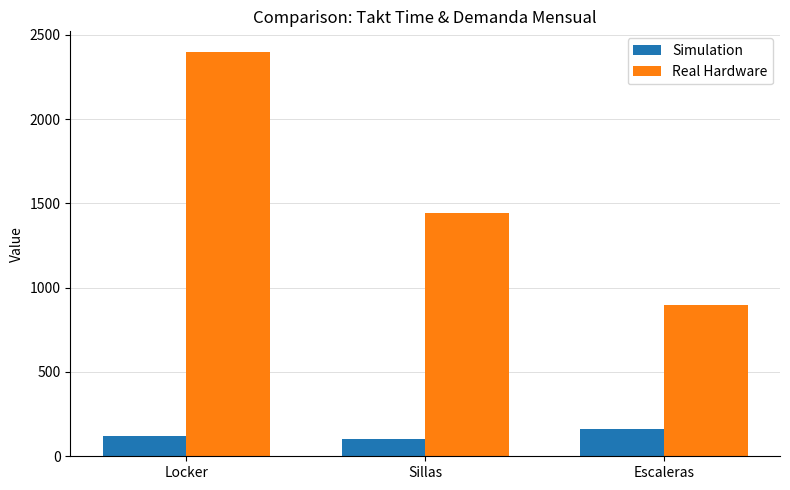

Reading left to right, extract all data points from this chart.

Simulation: 120	100	160
Real Hardware: 2400	1440	900